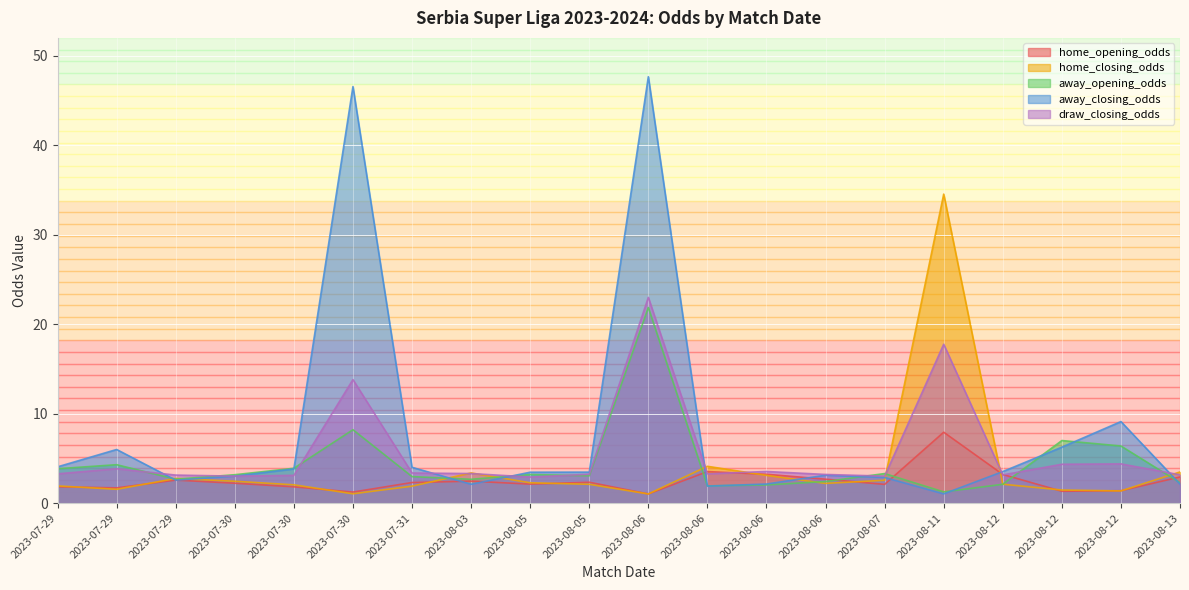

Between 2023-07-30 and 2023-07-31, which series saw the biggest shift?

away_closing_odds